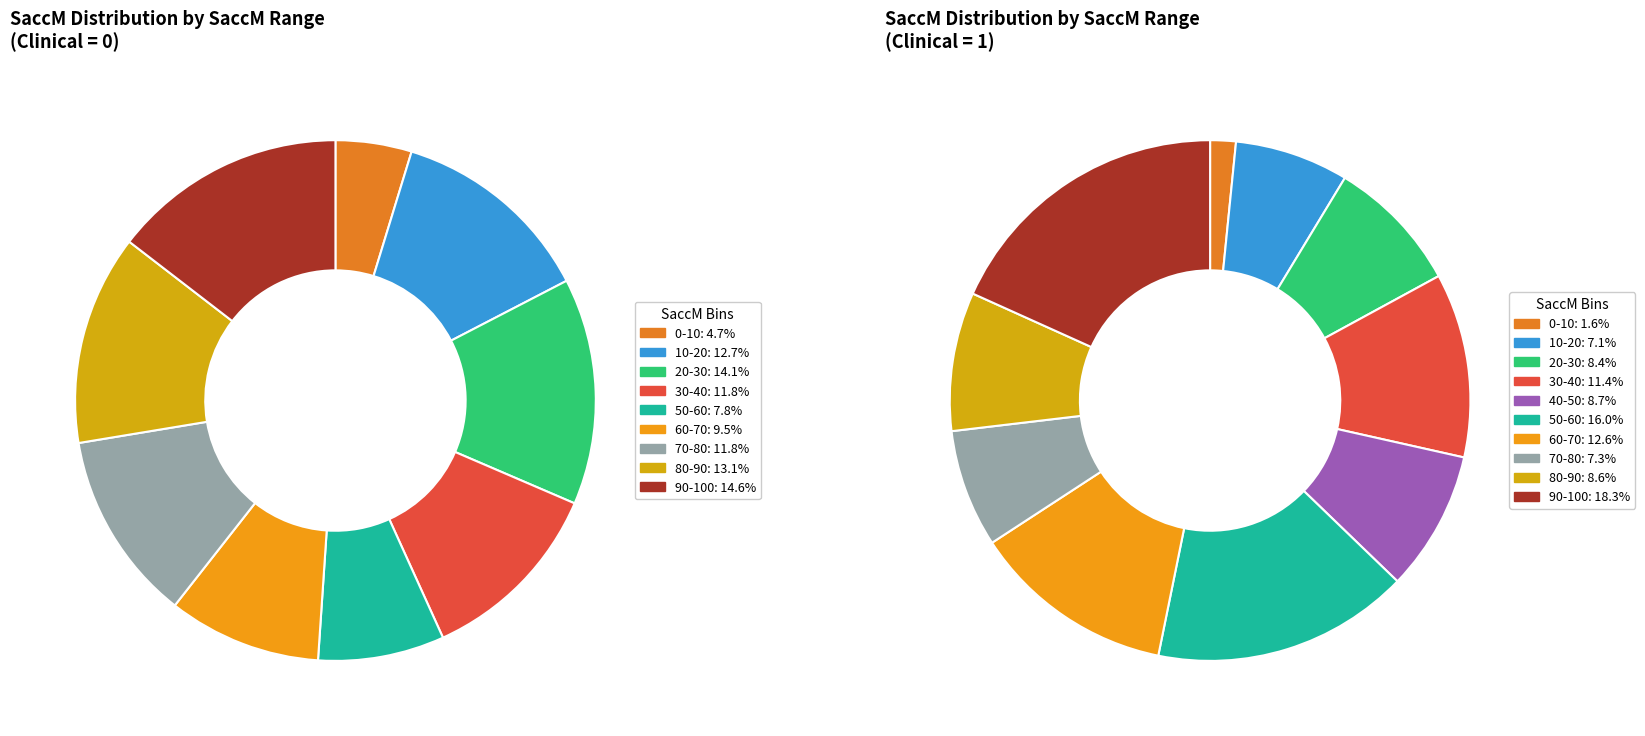

The 11 slice represents 18% of the pie. True or false?

False